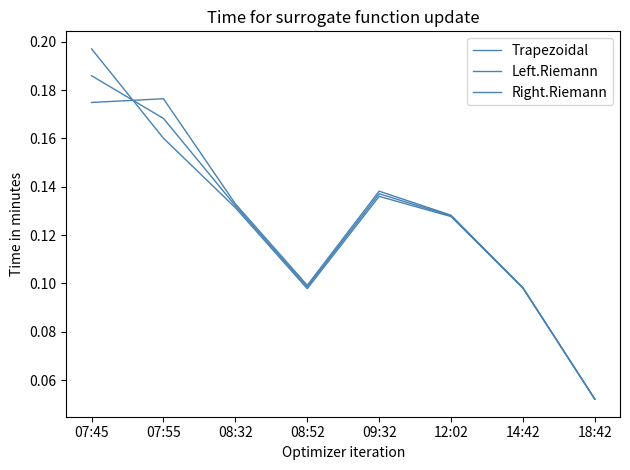

Does the chart display data point markers on the line(s)?

No